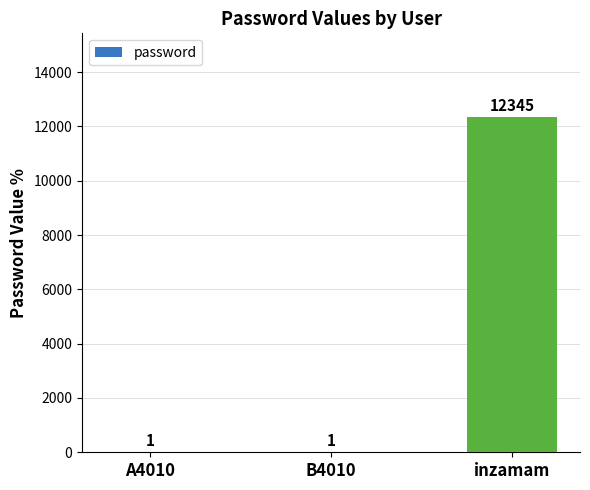

What is the maximum value shown in the chart?

12345